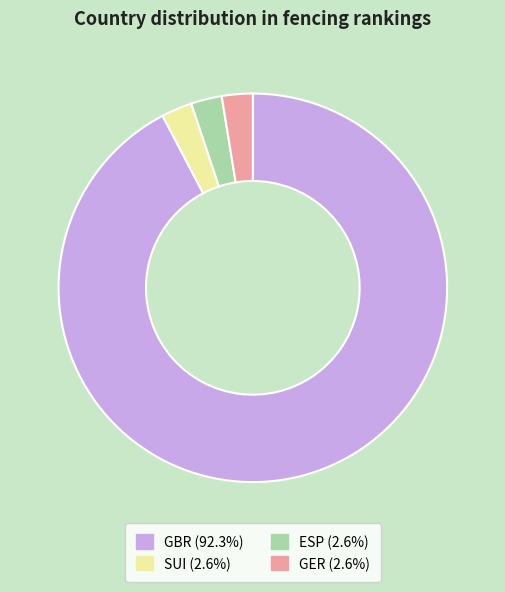

Is there a majority slice in this chart?

Yes